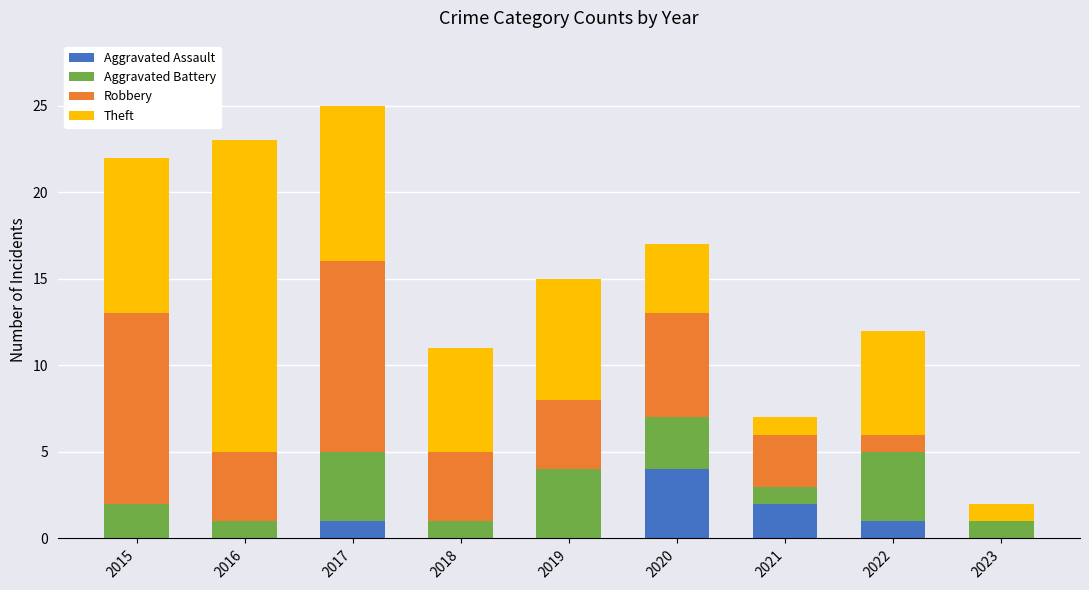

At which category is the sum across all series the highest?

2017